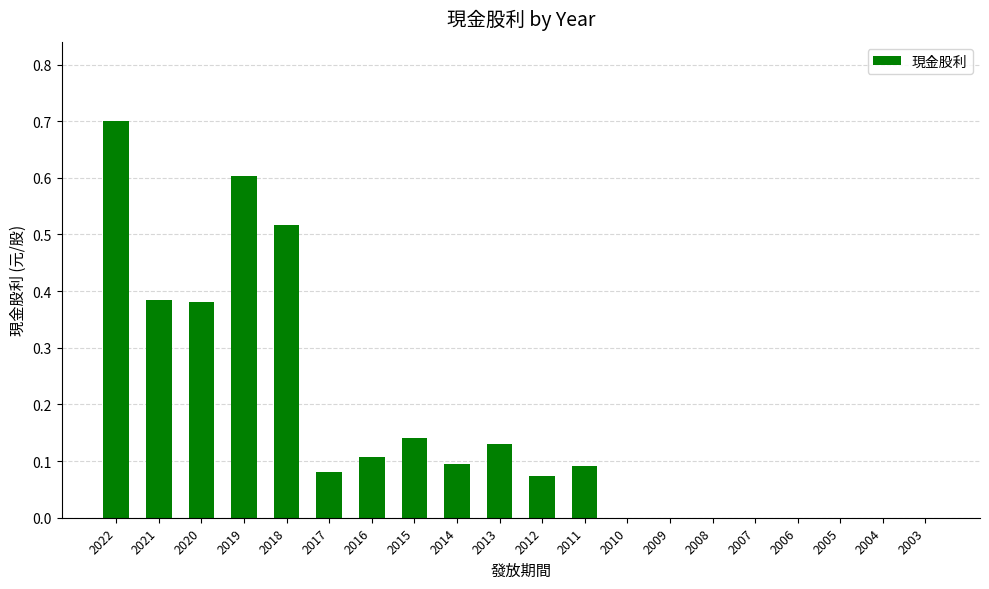

What is the change in value from 2021 to 2011?

-0.3